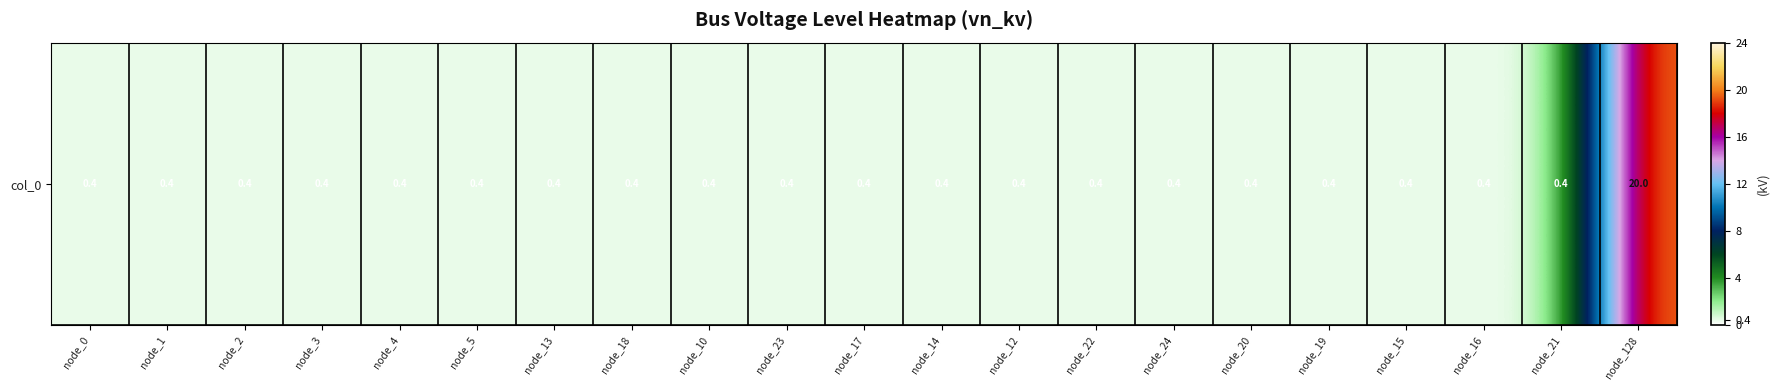

List the labels in order of value, smallest first.

node_0, node_1, node_2, node_3, node_4, node_5, node_13, node_18, node_10, node_23, node_17, node_14, node_12, node_22, node_24, node_20, node_19, node_15, node_16, node_21, node_128